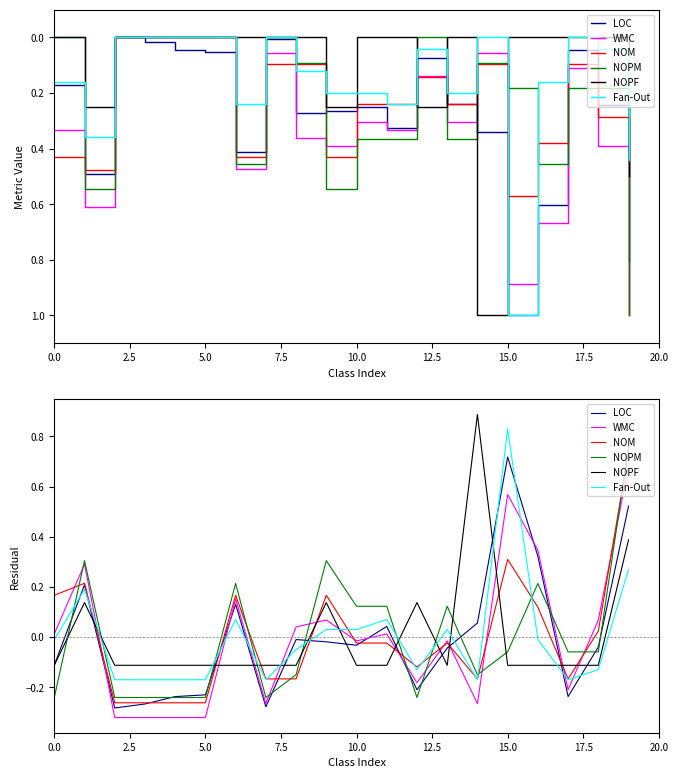

How many times do WMC and NOM cross each other?

12